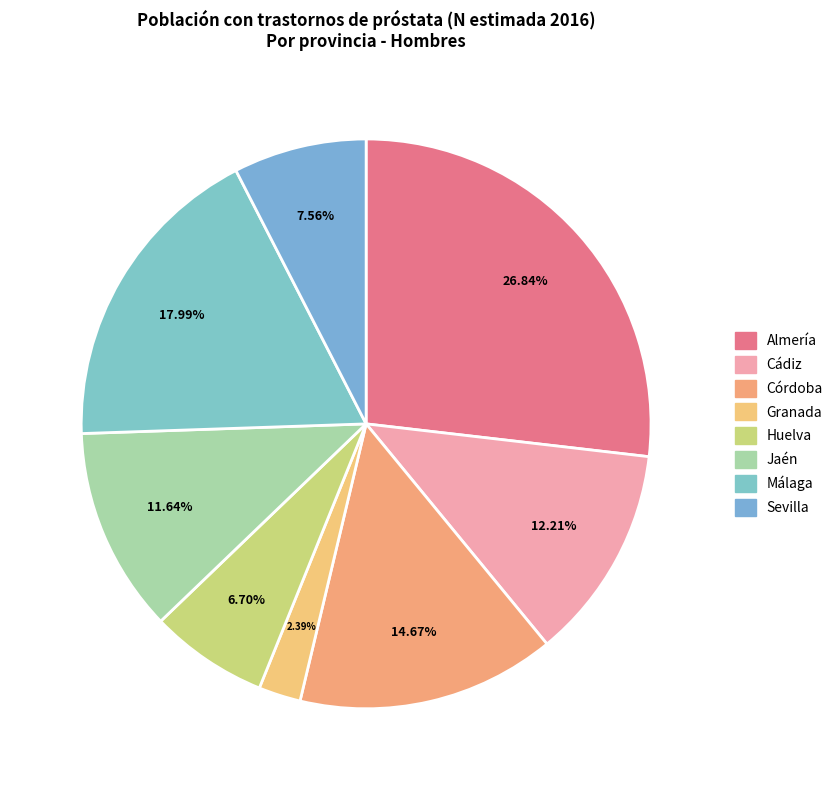

To the nearest percent, what is the average slice percentage?

12%